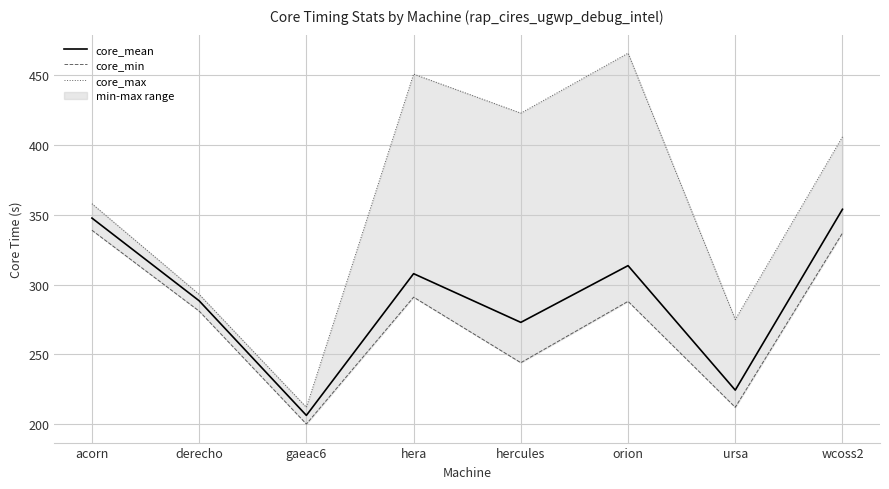

What is the value of the core_mean point at the 6th from the left?

313.6